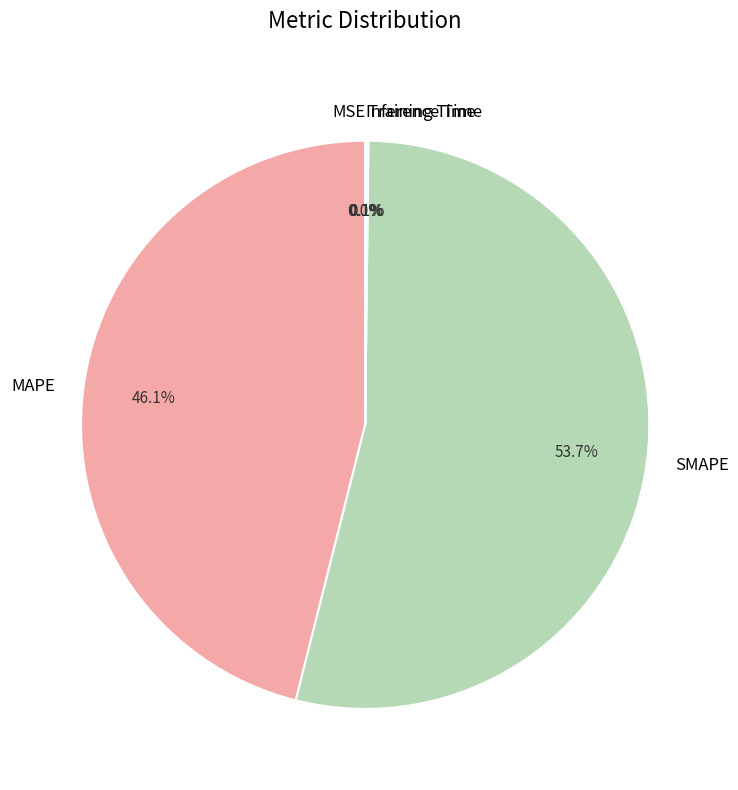

Which slice represents more than half of the pie?

SMAPE